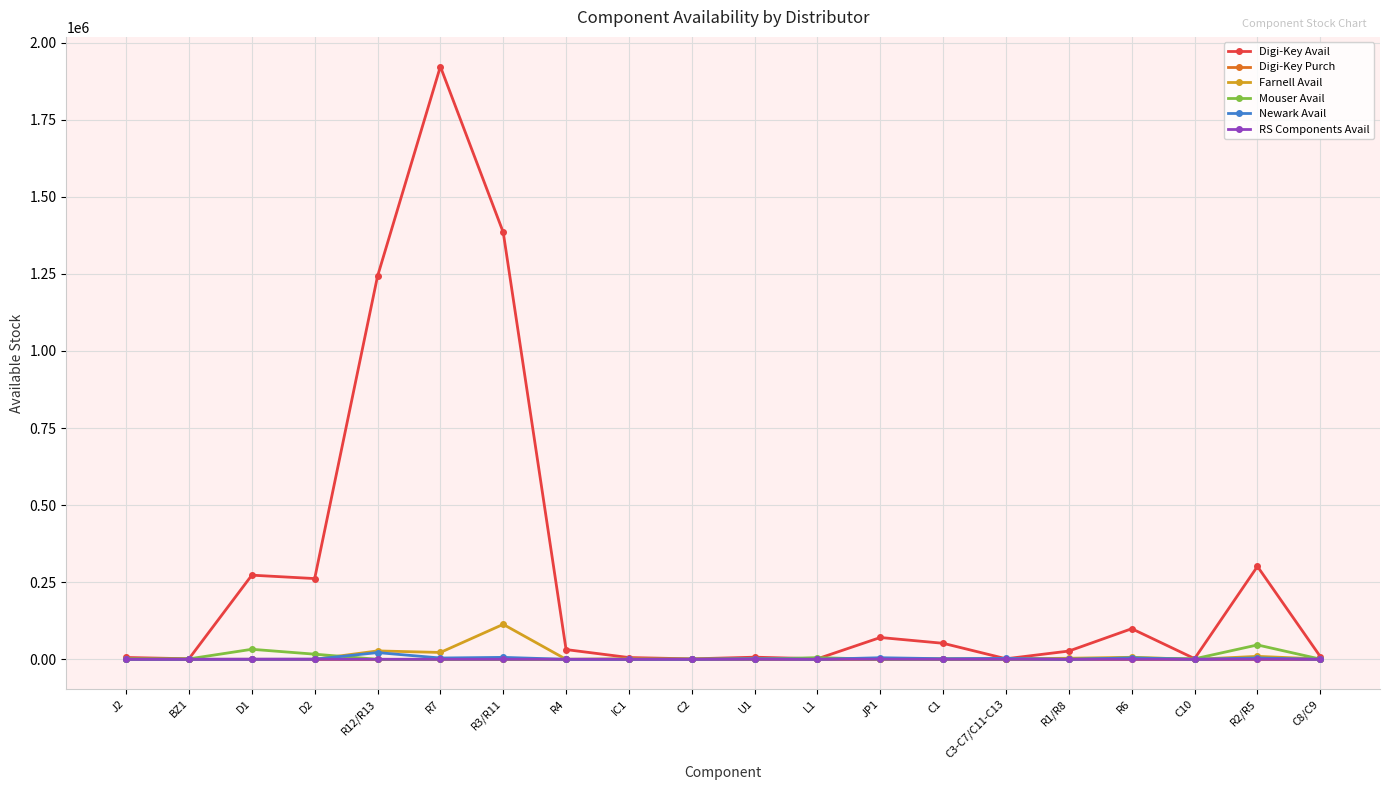

At how many categories does at least one series exceed 1460598?

1